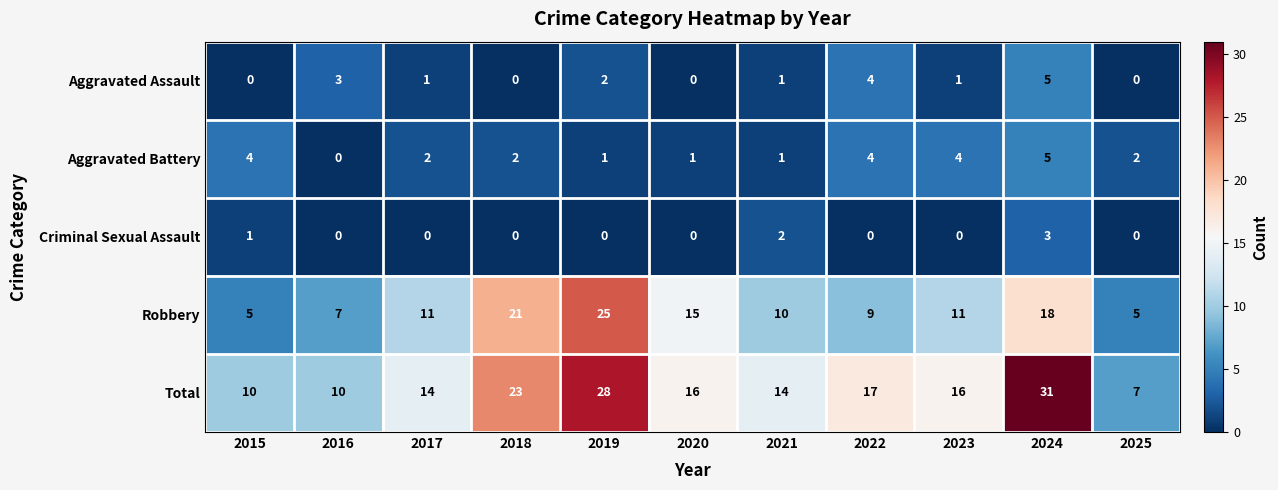

At how many categories does at least one series exceed 9?

10